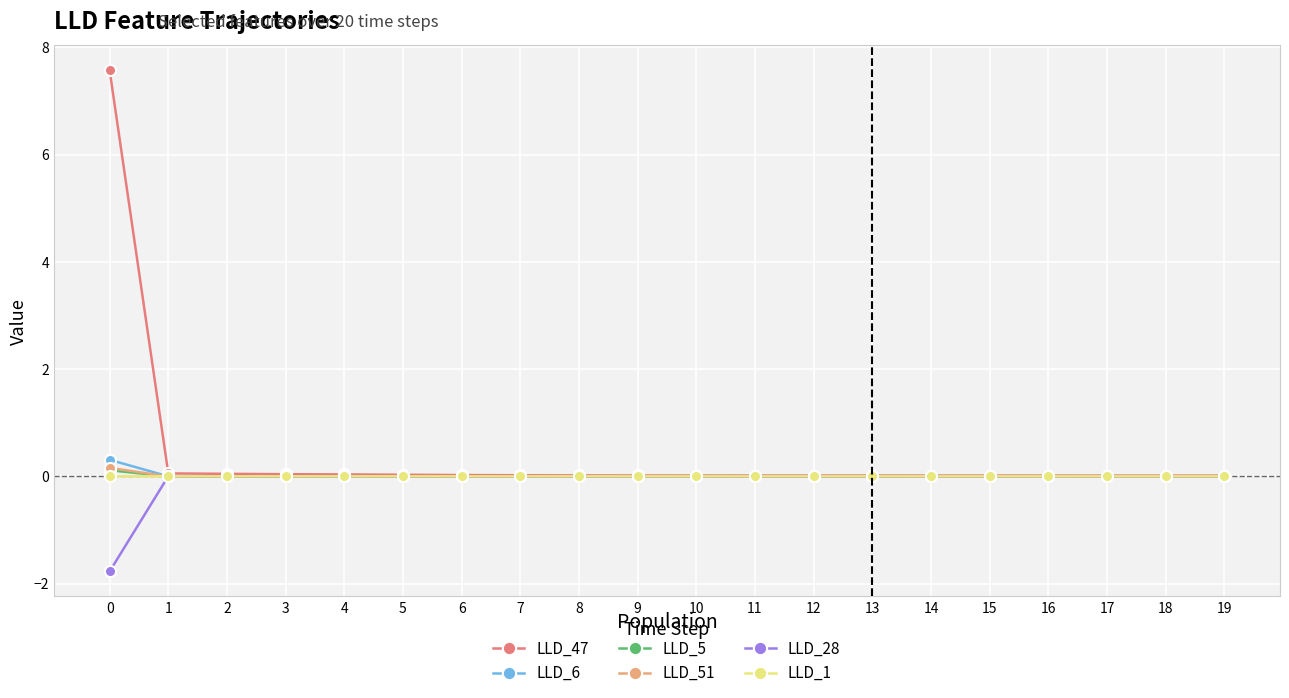

True or false: LLD_51 has a value of -0.0 at 8.

True